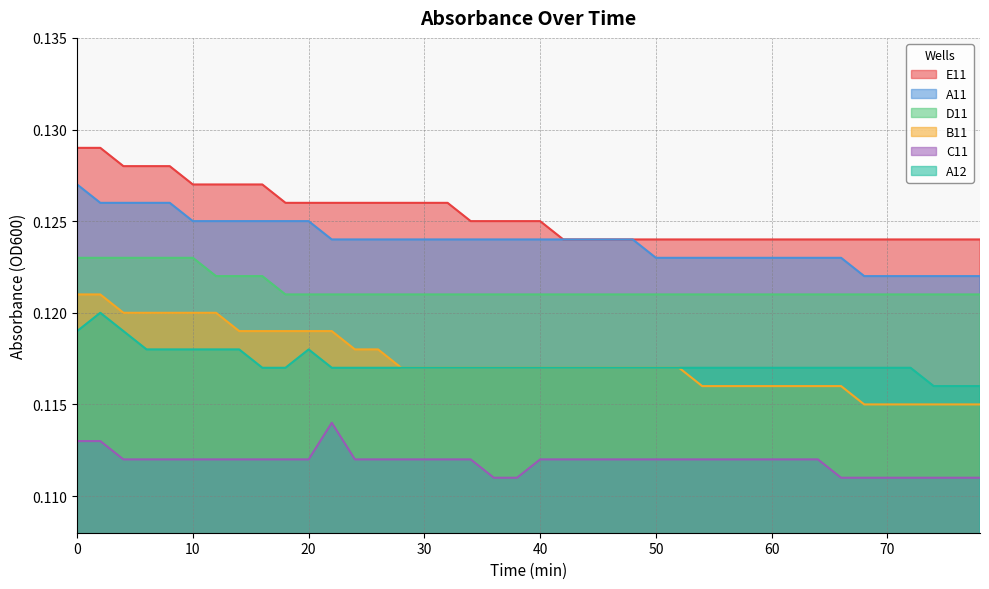

Does the chart display data point markers on the line(s)?

No